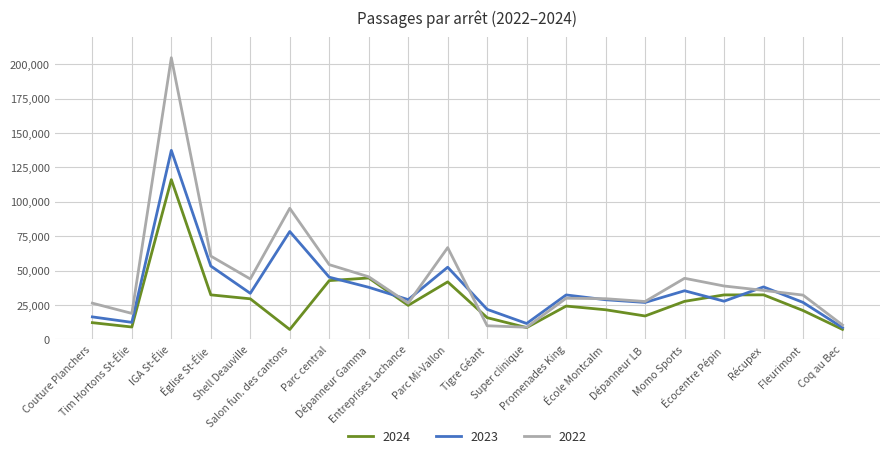

Which series ends up on top after the final intersection of 2022 and 2023?

2022